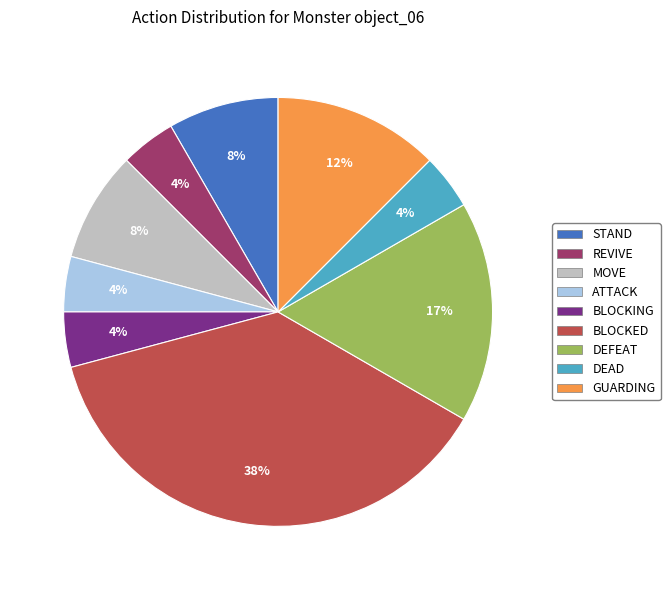

Does BLOCKING account for over 50% of the chart?

No